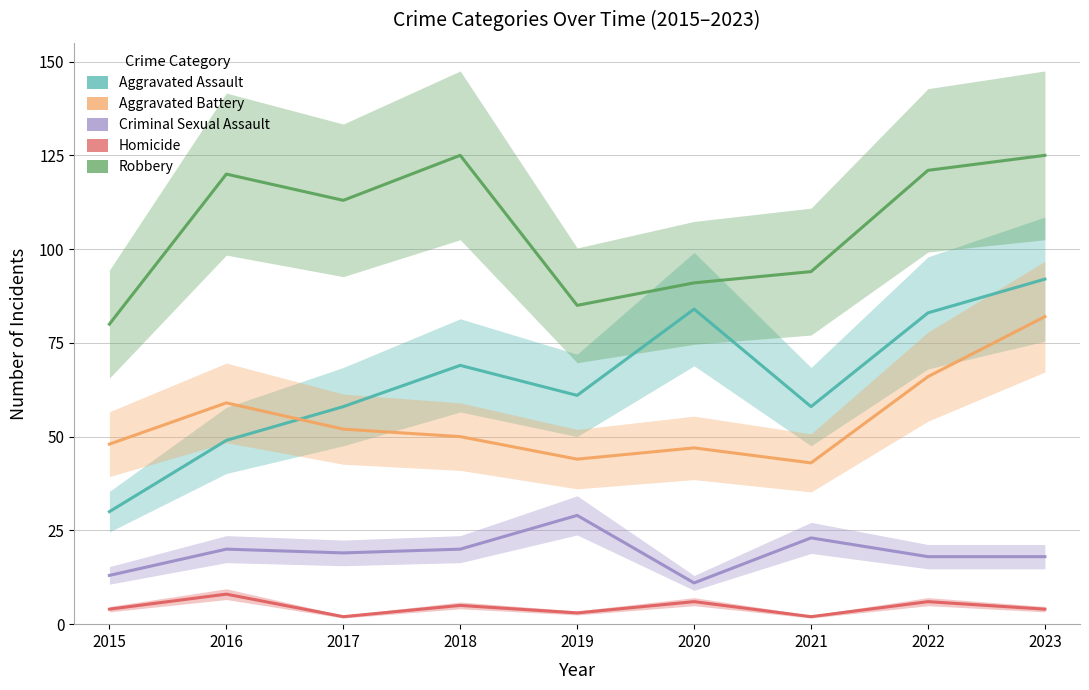

What is the spread (max minus min) of values at 2017?

111